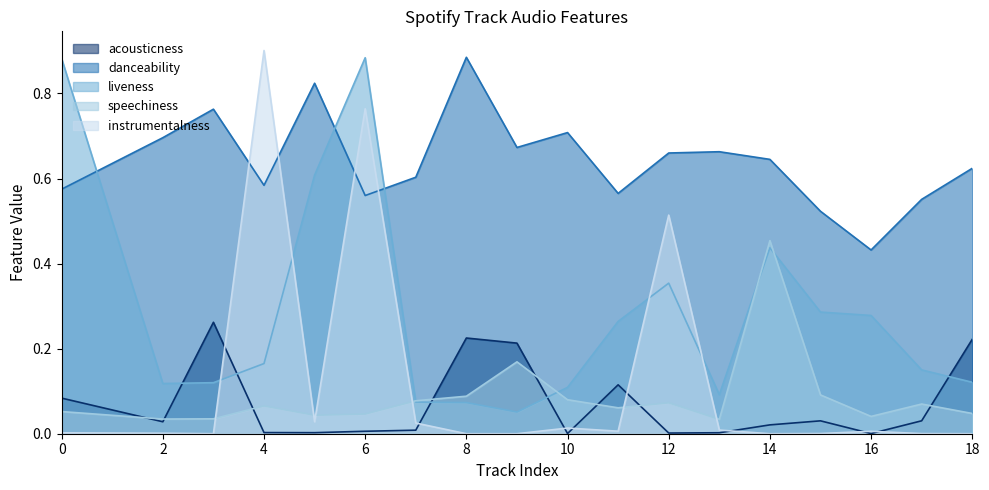

What are all the series names shown in the legend?

acousticness, danceability, liveness, speechiness, instrumentalness